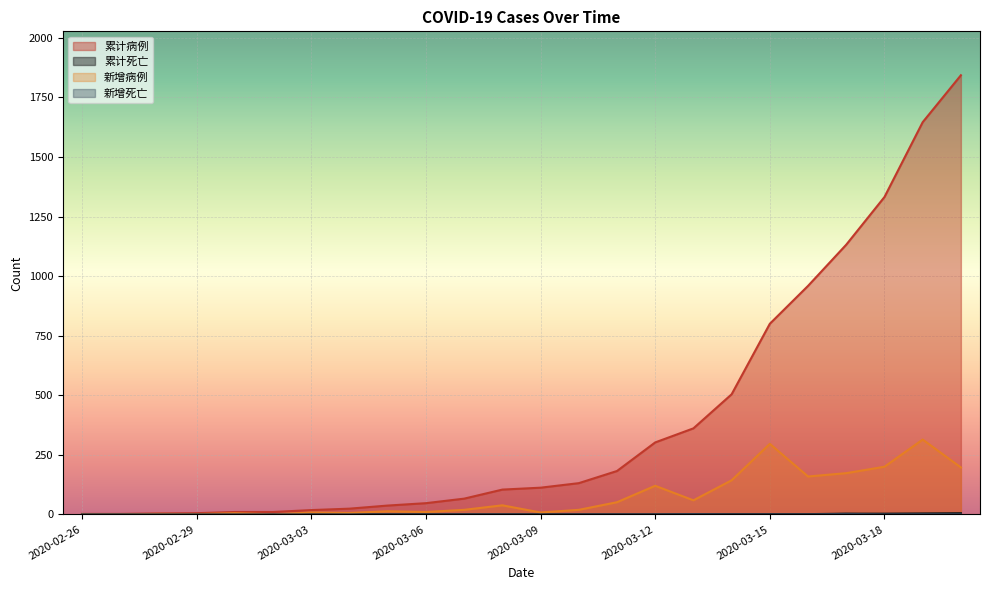

Reading right to left, what are all the values shown in this chart?

累计病例: 2020-03-20=1843	2020-03-19=1646	2020-03-18=1332	2020-03-17=1132	2020-03-16=959	2020-03-15=800	2020-03-14=504	2020-03-13=361	2020-03-12=302	2020-03-11=182	2020-03-10=131	2020-03-09=112	2020-03-08=104	2020-03-07=66	2020-03-06=47	2020-03-05=37	2020-03-04=24	2020-03-03=18	2020-03-02=10	2020-03-01=10	2020-02-29=5	2020-02-28=4	2020-02-27=2	2020-02-26=2
累计死亡: 2020-03-20=5	2020-03-19=4	2020-03-18=3	2020-03-17=3	2020-03-16=1	2020-03-15=1	2020-03-14=1	2020-03-13=1	2020-03-12=0	2020-03-11=0	2020-03-10=0	2020-03-09=0	2020-03-08=0	2020-03-07=0	2020-03-06=0	2020-03-05=0	2020-03-04=0	2020-03-03=0	2020-03-02=0	2020-03-01=0	2020-02-29=0	2020-02-28=0	2020-02-27=0	2020-02-26=0
新增病例: 2020-03-20=197	2020-03-19=314	2020-03-18=200	2020-03-17=173	2020-03-16=159	2020-03-15=296	2020-03-14=143	2020-03-13=59	2020-03-12=120	2020-03-11=51	2020-03-10=19	2020-03-09=8	2020-03-08=38	2020-03-07=19	2020-03-06=10	2020-03-05=13	2020-03-04=6	2020-03-03=8	2020-03-02=0	2020-03-01=5	2020-02-29=1	2020-02-28=2	2020-02-27=0	2020-02-26=0
新增死亡: 2020-03-20=1	2020-03-19=1	2020-03-18=0	2020-03-17=2	2020-03-16=0	2020-03-15=0	2020-03-14=0	2020-03-13=1	2020-03-12=0	2020-03-11=0	2020-03-10=0	2020-03-09=0	2020-03-08=0	2020-03-07=0	2020-03-06=0	2020-03-05=0	2020-03-04=0	2020-03-03=0	2020-03-02=0	2020-03-01=0	2020-02-29=0	2020-02-28=0	2020-02-27=0	2020-02-26=0